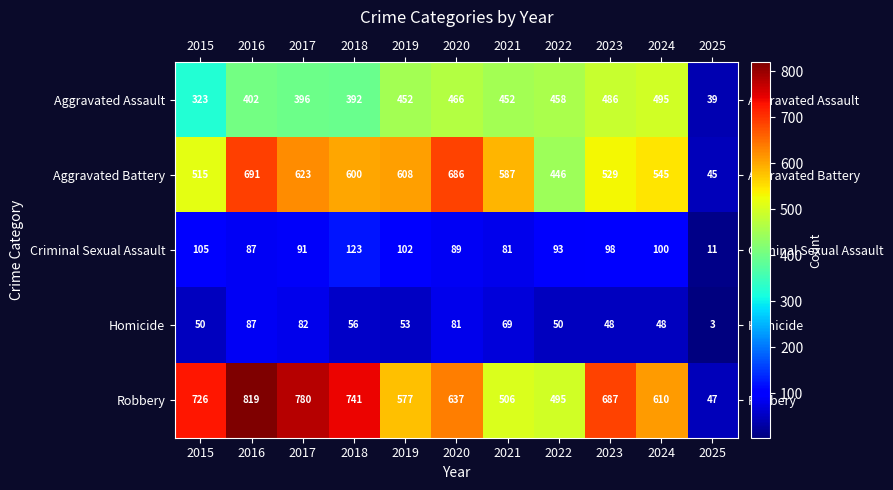

What is the total value across all series at 2023?

1848